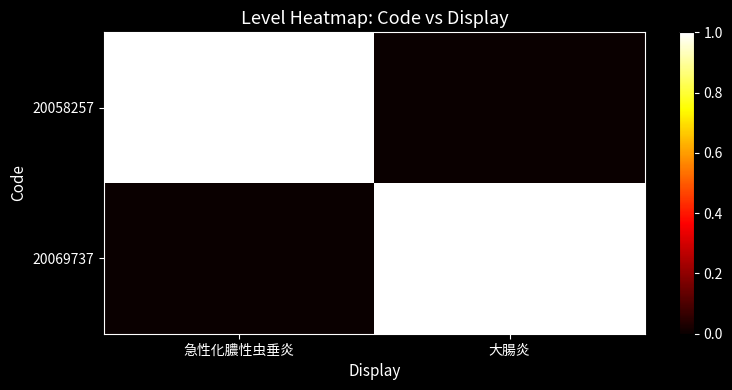

At how many categories does at least one series exceed 0?

2